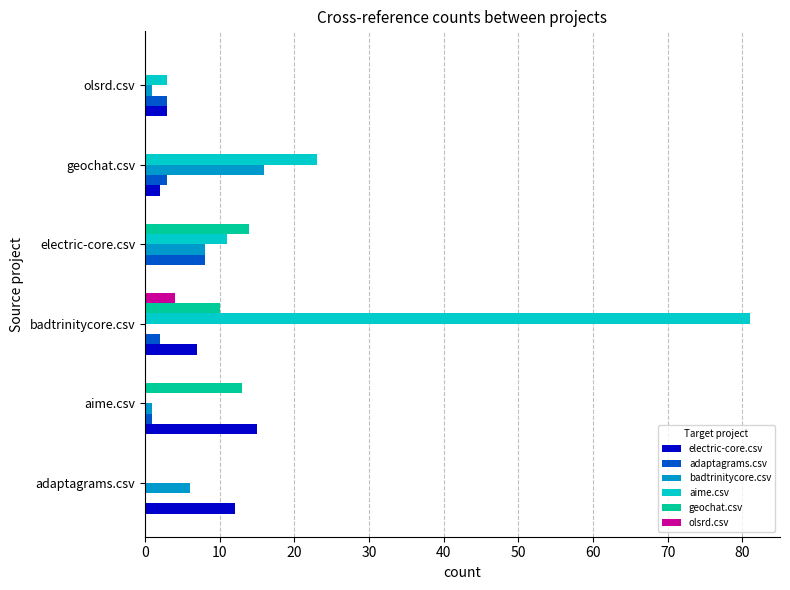

What are all the series names shown in the legend?

electric-core.csv, adaptagrams.csv, badtrinitycore.csv, aime.csv, geochat.csv, olsrd.csv